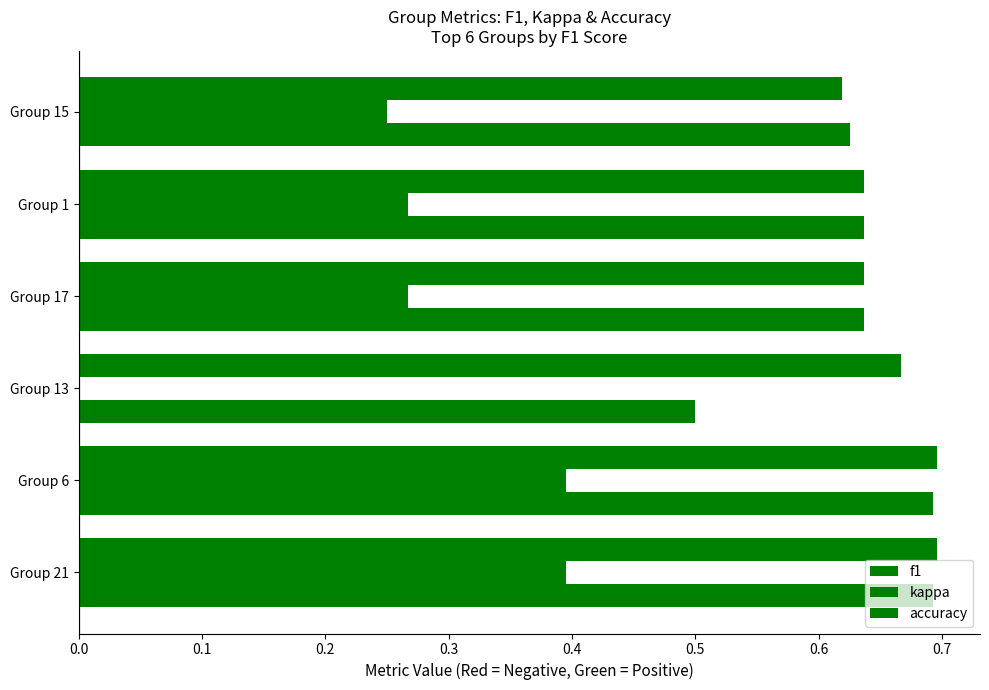

What is the average value of the f1 series?

0.7